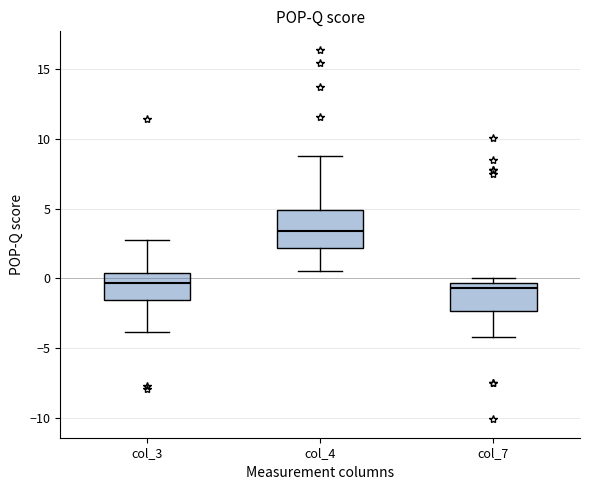

Reading left to right, transcribe this box plot: for each box, give where its median line is, the range the box spans, and where its two whiskers end, as read against the y-axis. The values are not printed on the chart, so give them approximately, as read against the axis.

col_3: median -0.5, box -1.5 to 0.5, whiskers -4.0 to 3.0
col_4: median 3.5, box 2.0 to 5.0, whiskers 0.5 to 9.0
col_7: median -0.5 (just below the box's upper edge), box -2.5 to -0.5, whiskers -4.0 to 0.0